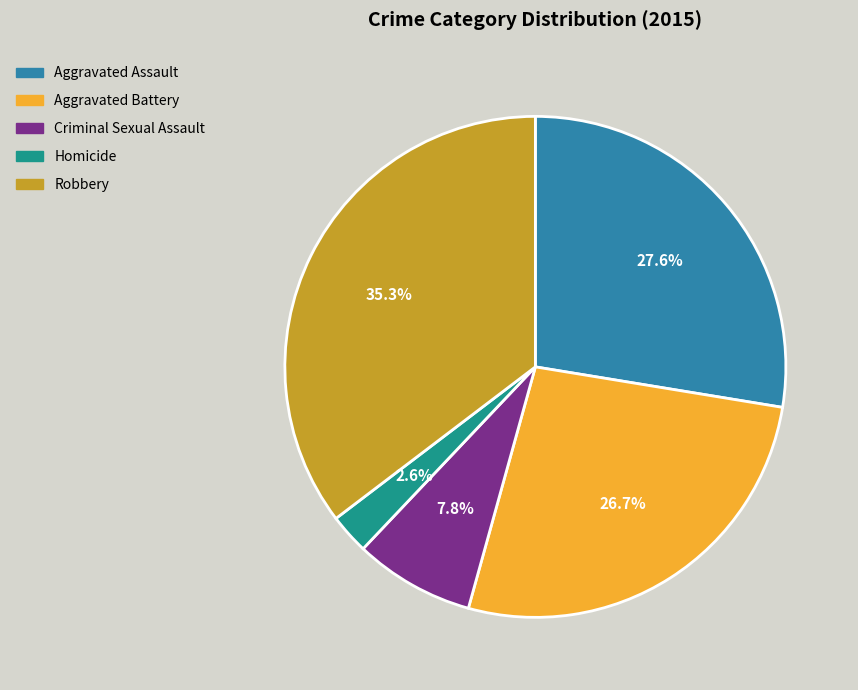

What is the ratio of the value at Homicide to the value at Criminal Sexual Assault?

0.3